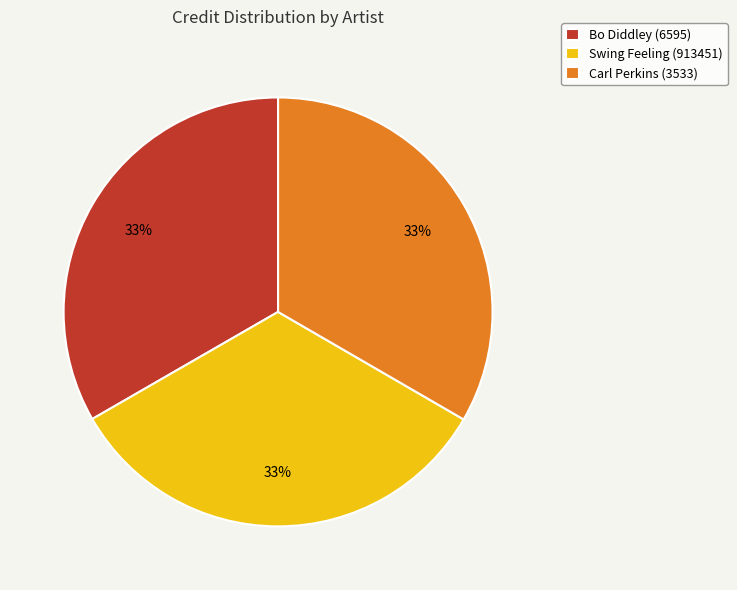

Is the sum of Bo Diddley (6595) and Swing Feeling (913451) greater than half?

Yes